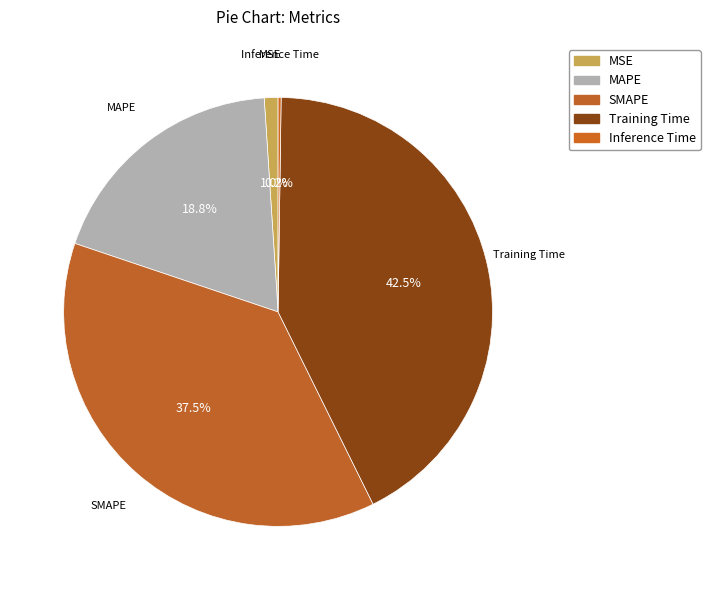

To the nearest percent, what is the average slice percentage?

20%